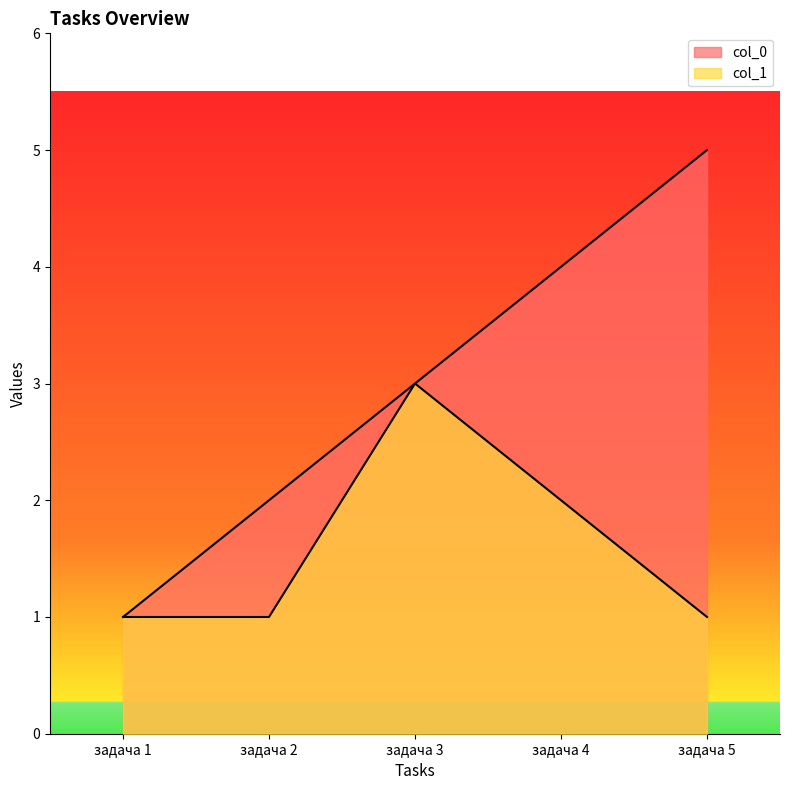

How many lines are shown in the chart?

2